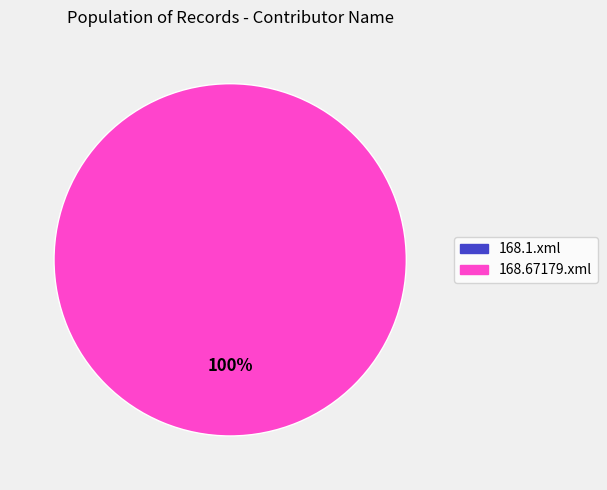

What percentage is the 168.67179.xml slice, to the nearest percent?

100%